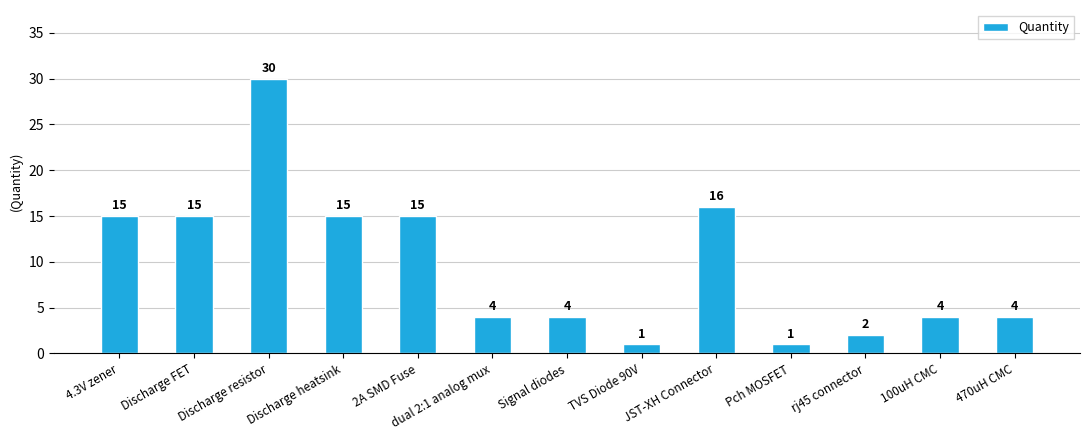

What is the sum of the values at JST-XH Connector and 470uH CMC?

20